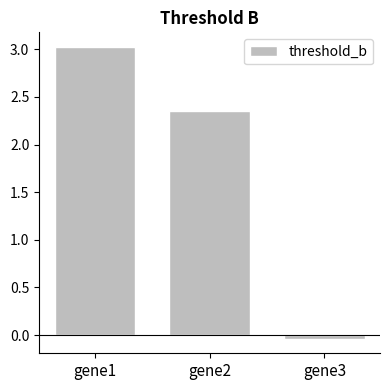

True or false: the data shows 1.5 at gene1.

False